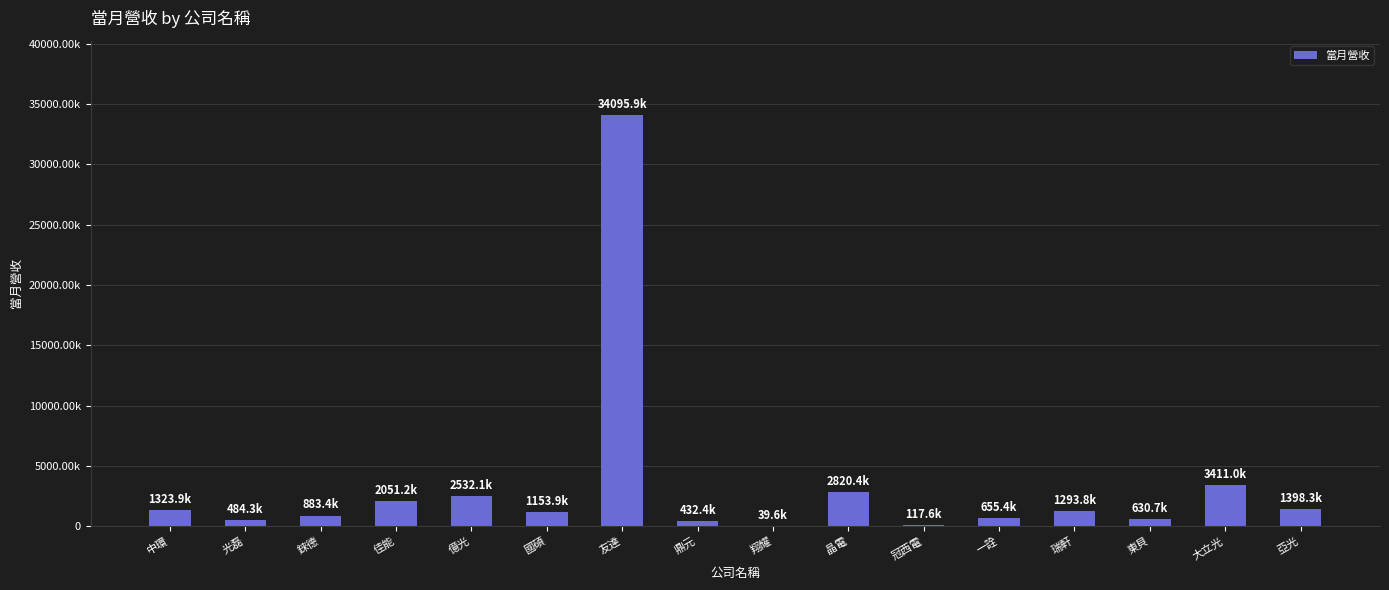

What is the label of the 13th bar from the right?

佳能